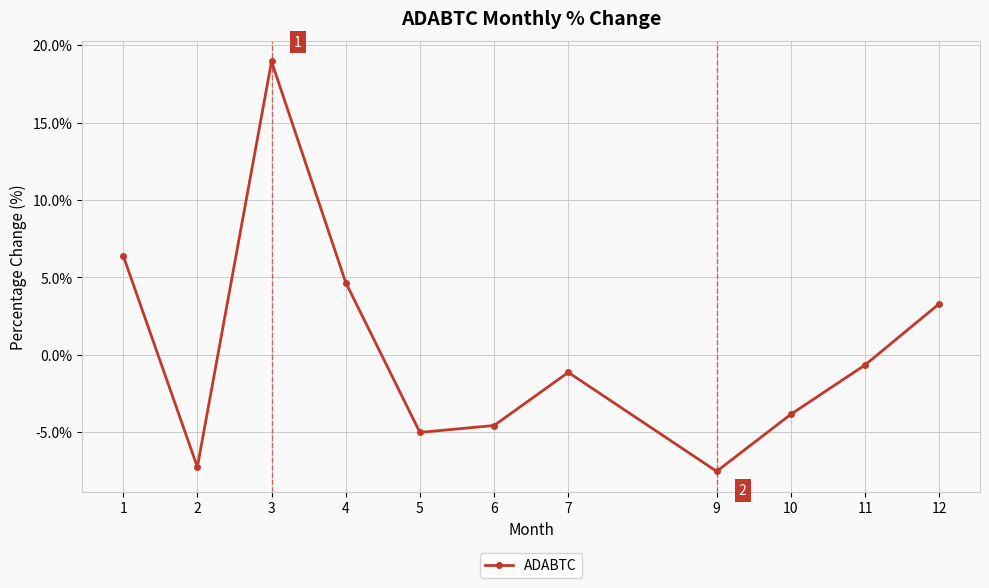

At which category does the data reach its first local valley?

2